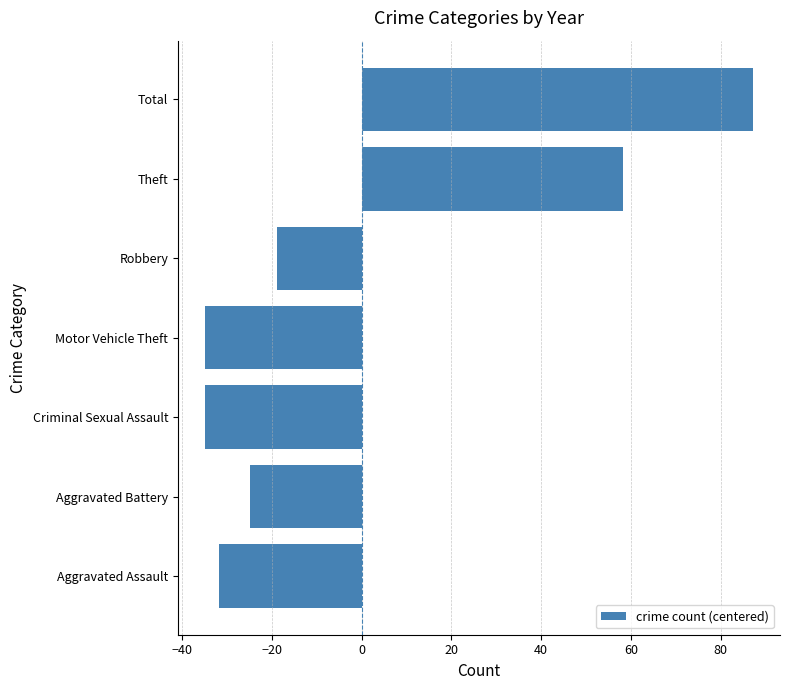

How many bars are there in total?

7